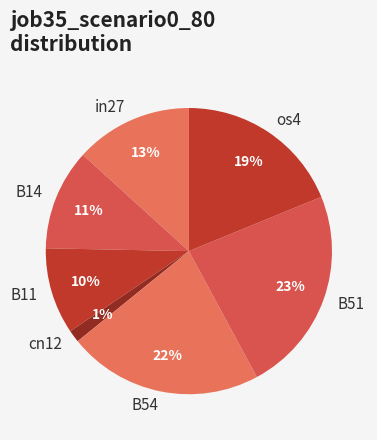

True or false: B54 accounts for 22% of the total.

True